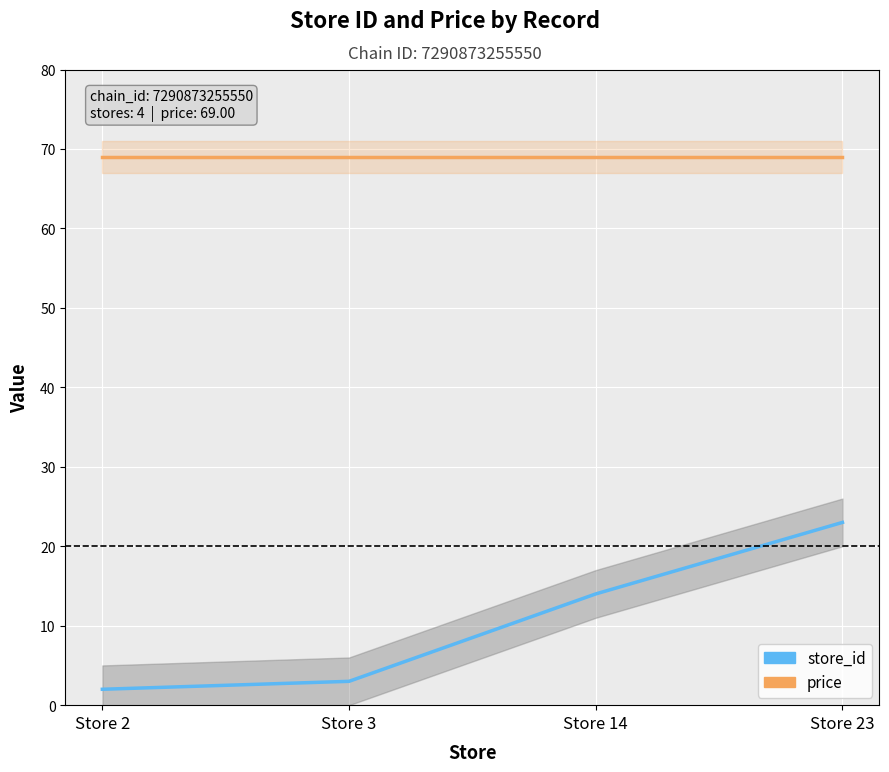

What is the total value across all series at Store 14?

83